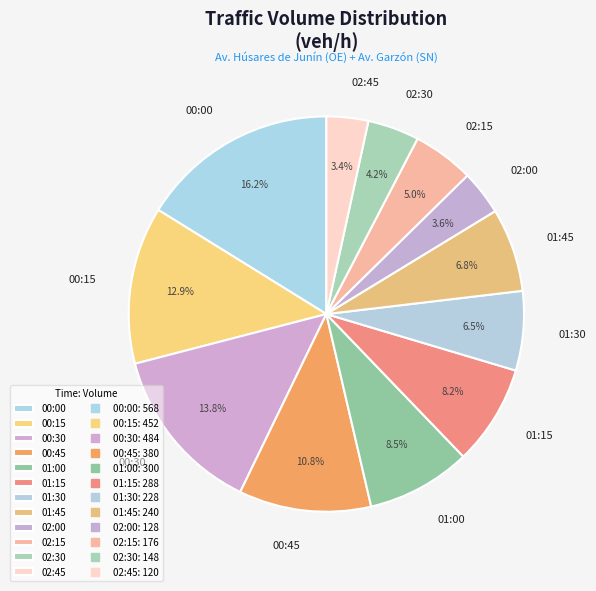

Approximately how many times larger is the value at 01:45 compared to 00:45?

0.6